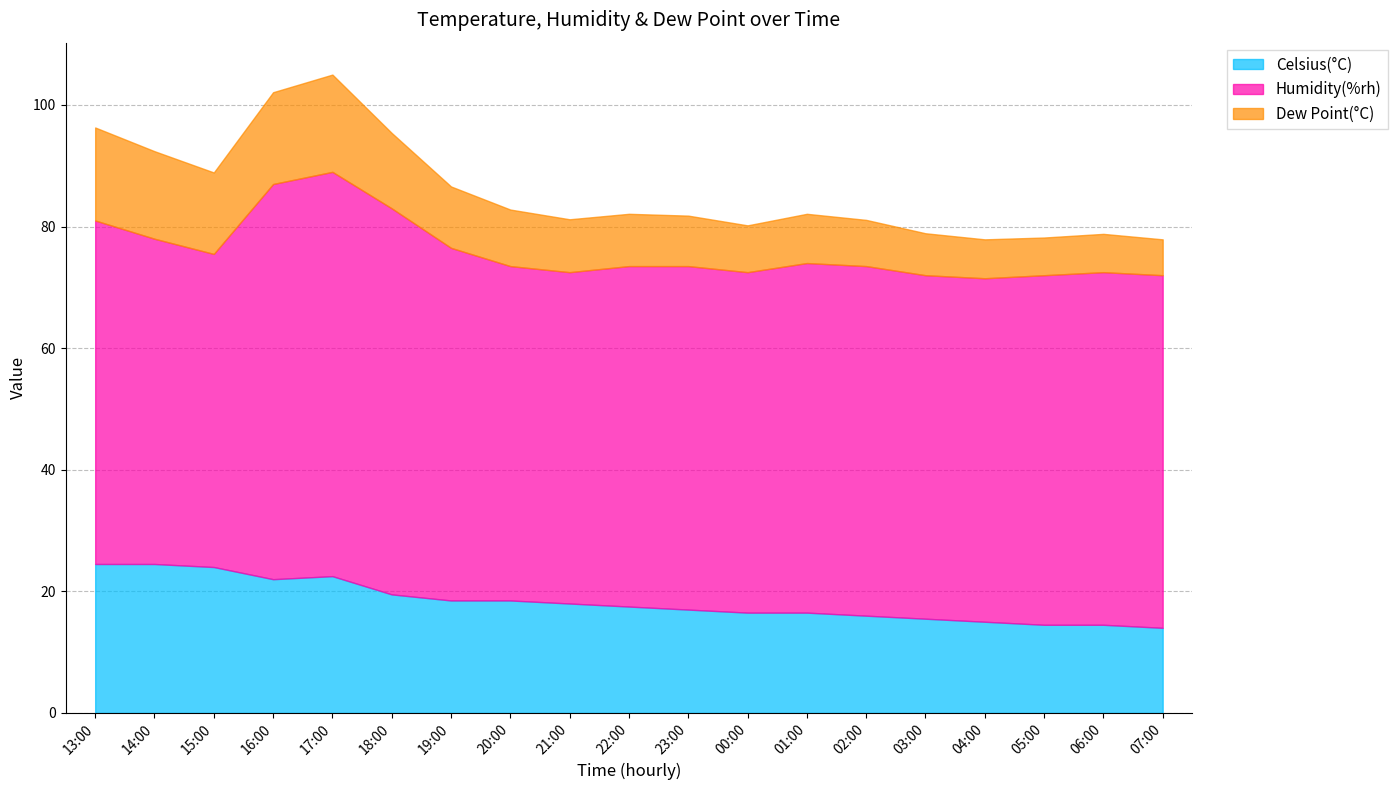

True or false: Humidity(%rh) has a value of 57.5 at 02:00.

True